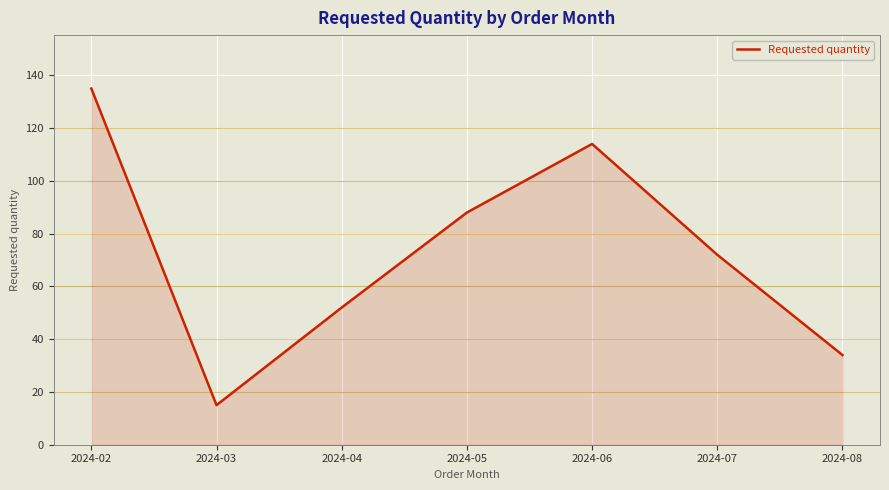

Rank the categories by value from highest to lowest.

2024-02, 2024-06, 2024-05, 2024-07, 2024-04, 2024-08, 2024-03